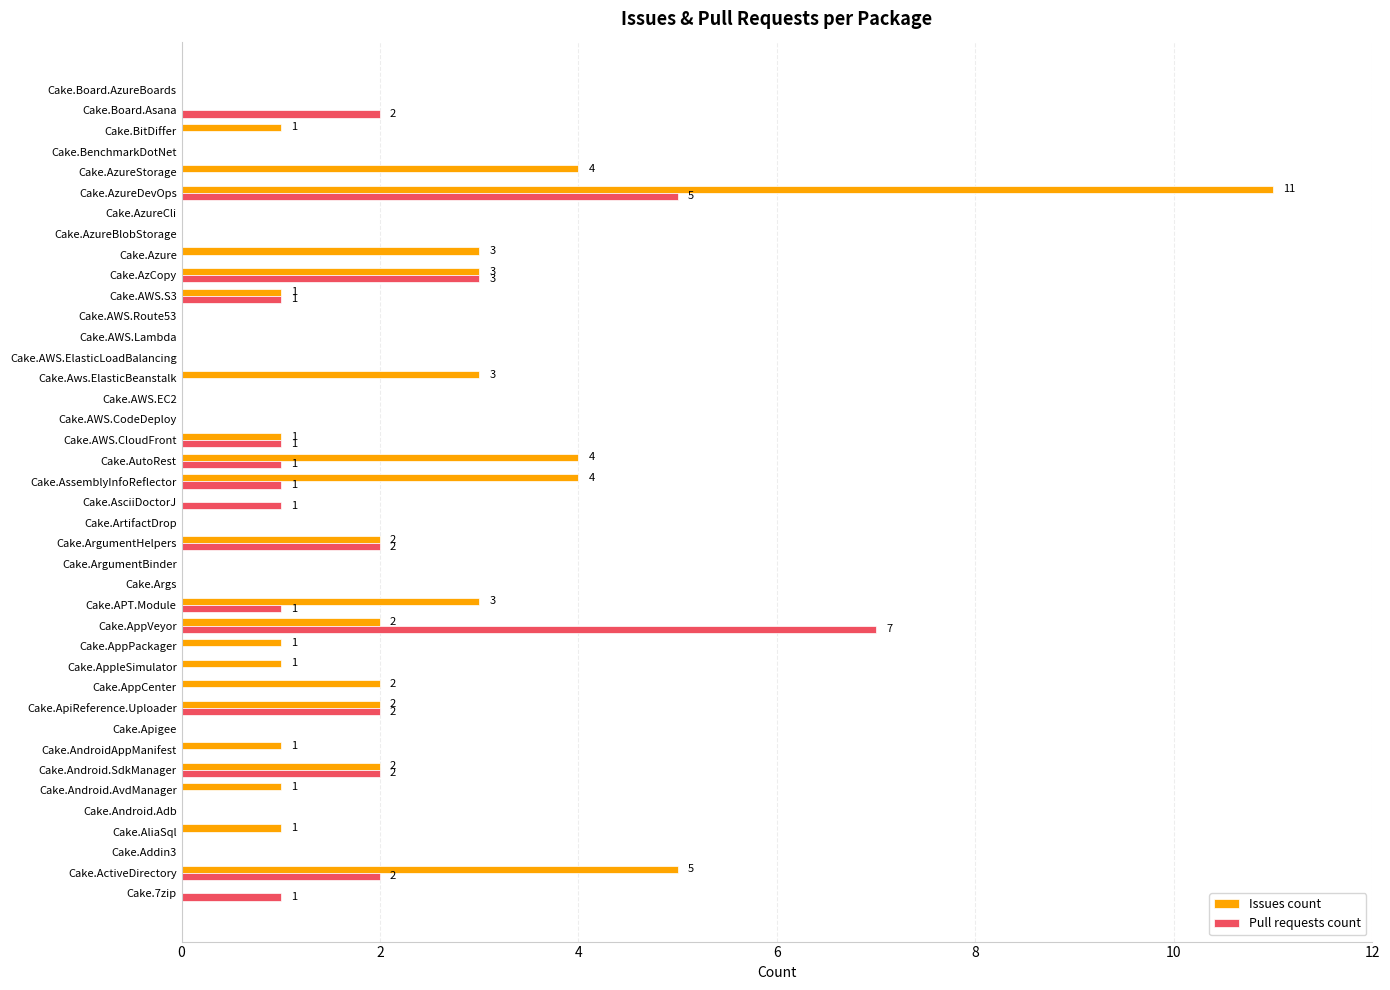

Is the value of Pull requests count at Cake.ActiveDirectory greater than the value of Issues count at Cake.ActiveDirectory?

No